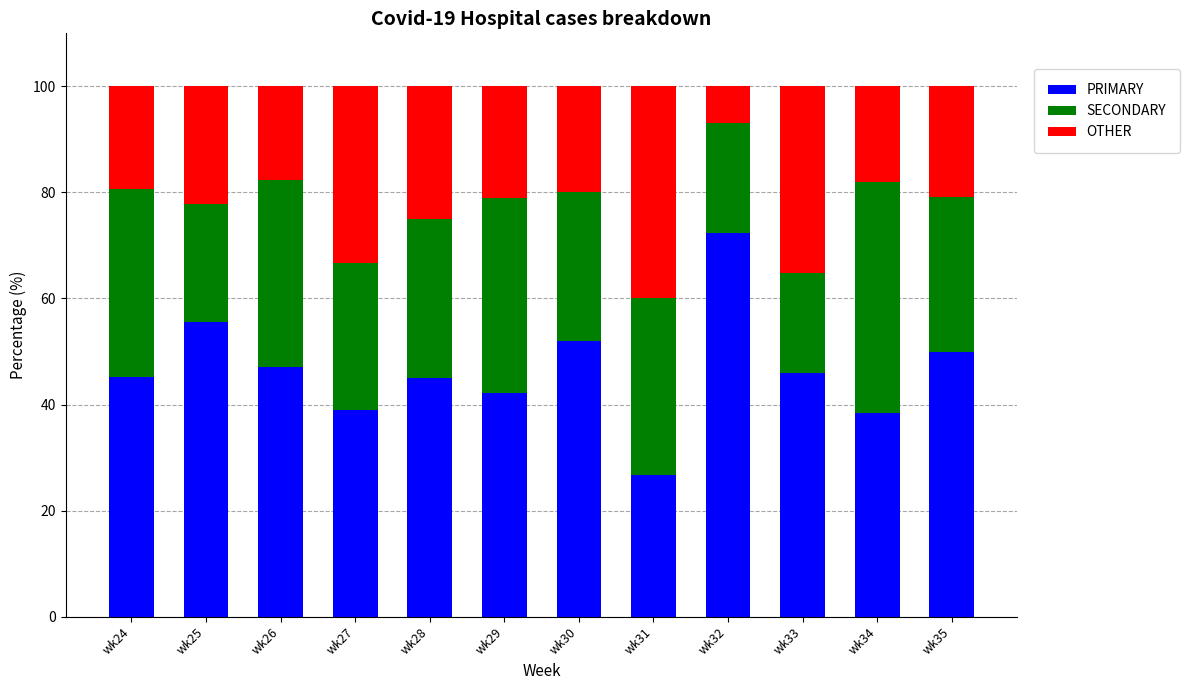

The value of PRIMARY at wk33 is 45.9. True or false?

True